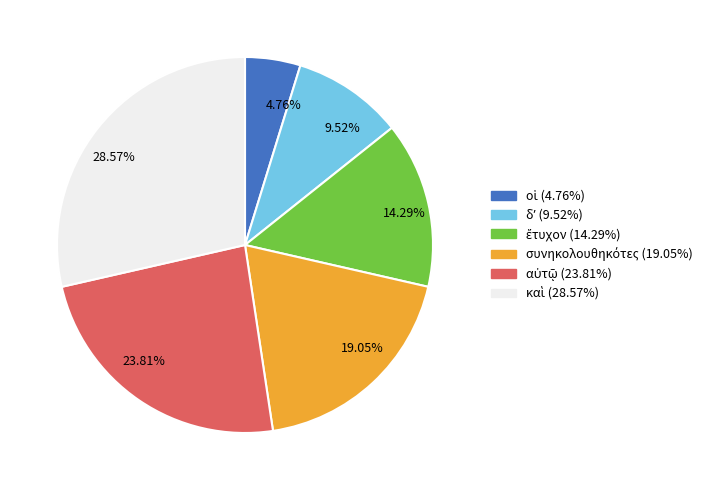

Is there a majority slice in this chart?

No